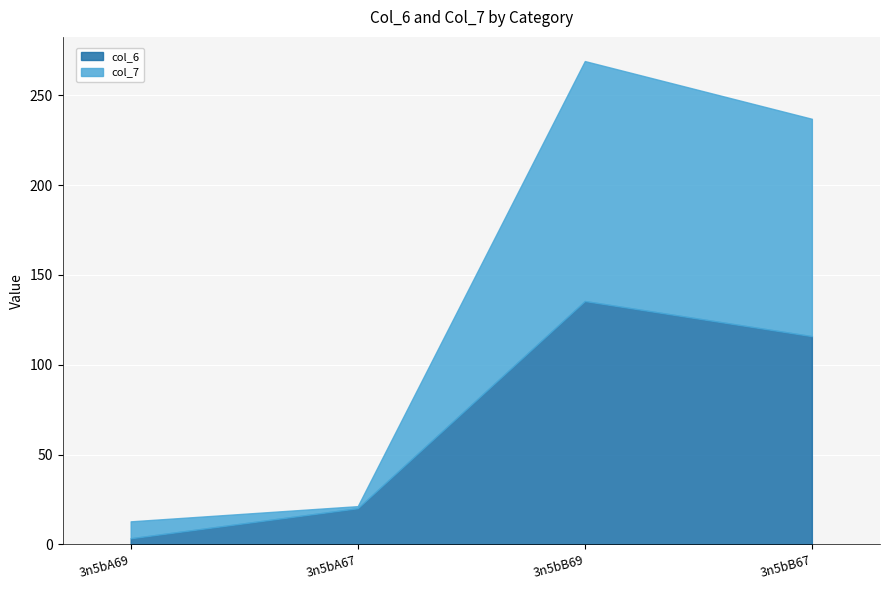

Reading right to left, what are all the values shown in this chart?

col_6: 115.9	135.5	20.1	3.4
col_7: 121.0	133.6	1.2	9.4